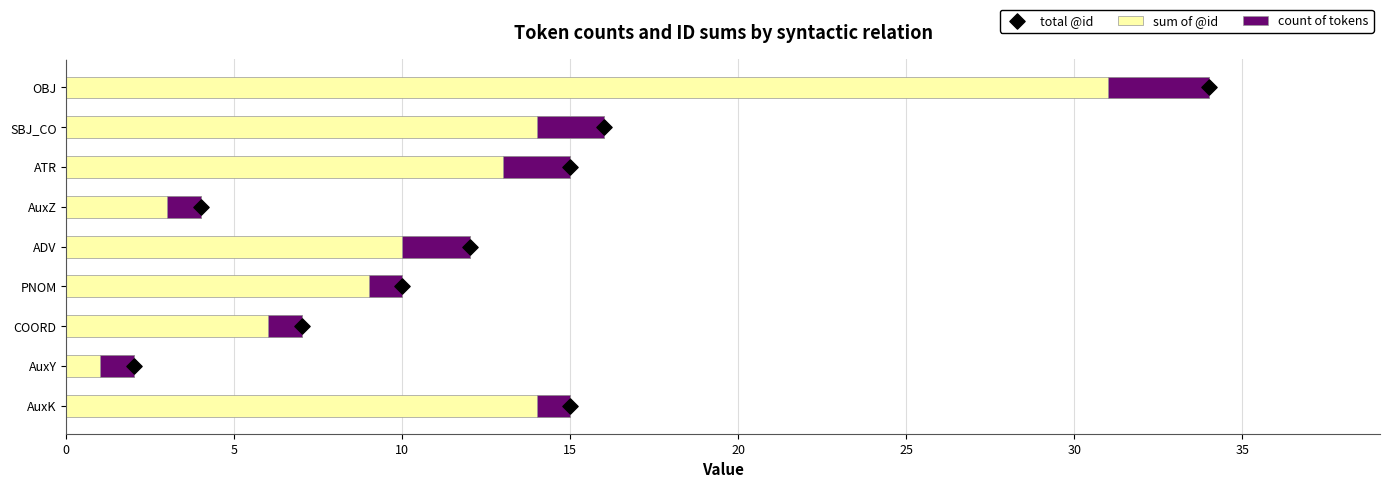

Which series reaches the minimum Y coordinate?

total @id